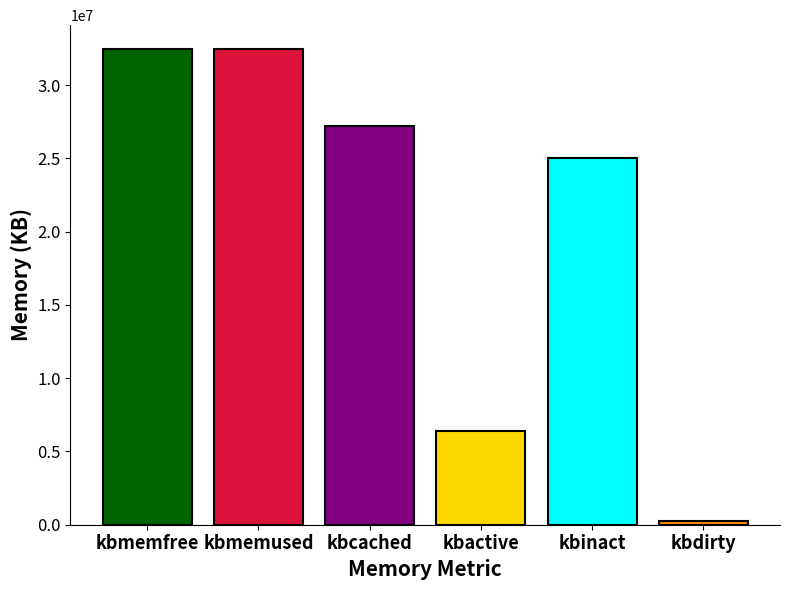

What is the maximum value shown in the chart?

32476975.0